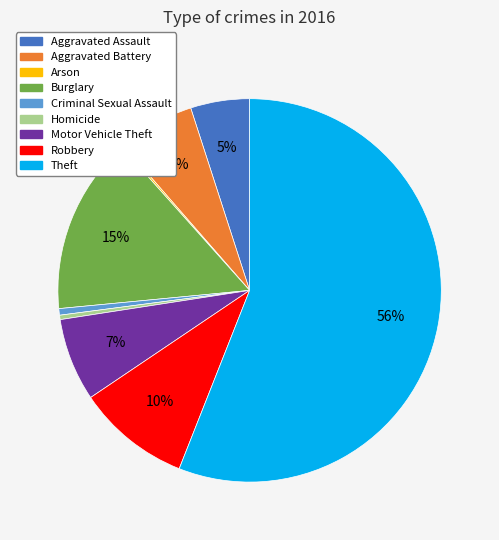

Combined, do Aggravated Assault and Theft account for over 50%?

Yes